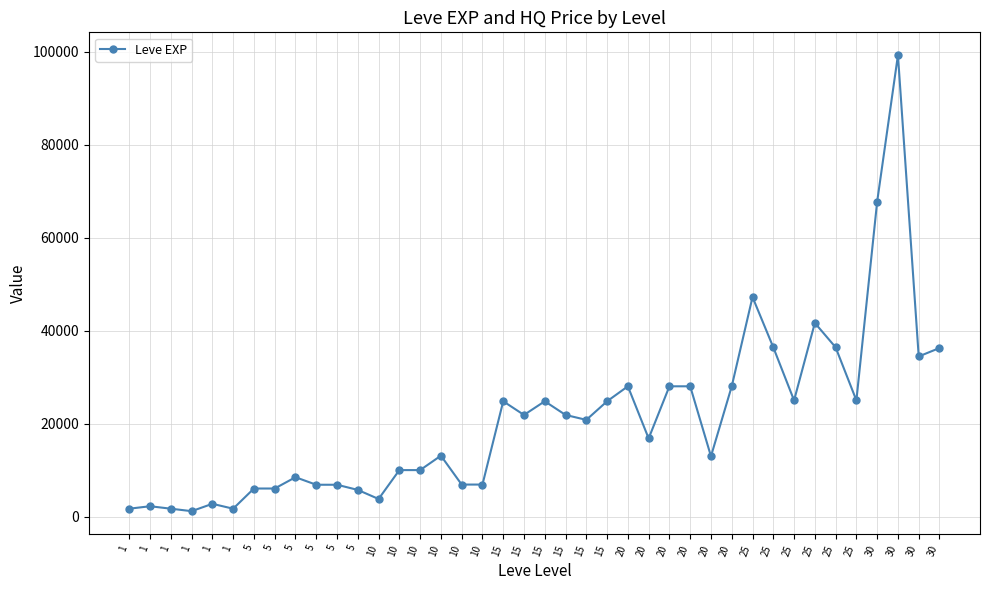

What is the smallest value displayed?

1160